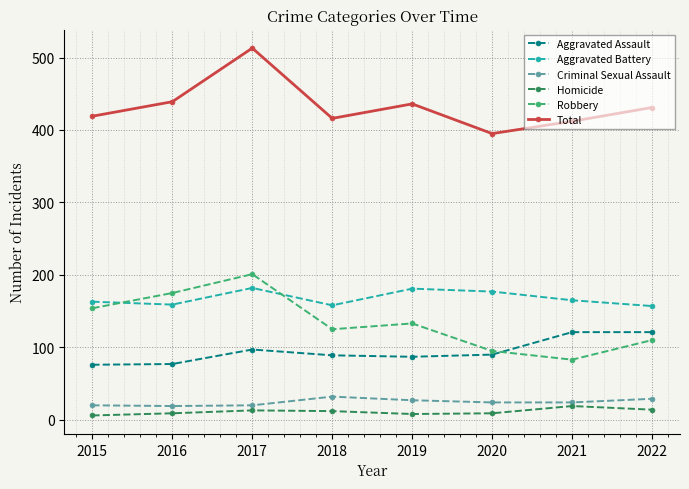

Is the value of Aggravated Battery at 2016 greater than the value of Aggravated Assault at 2017?

Yes